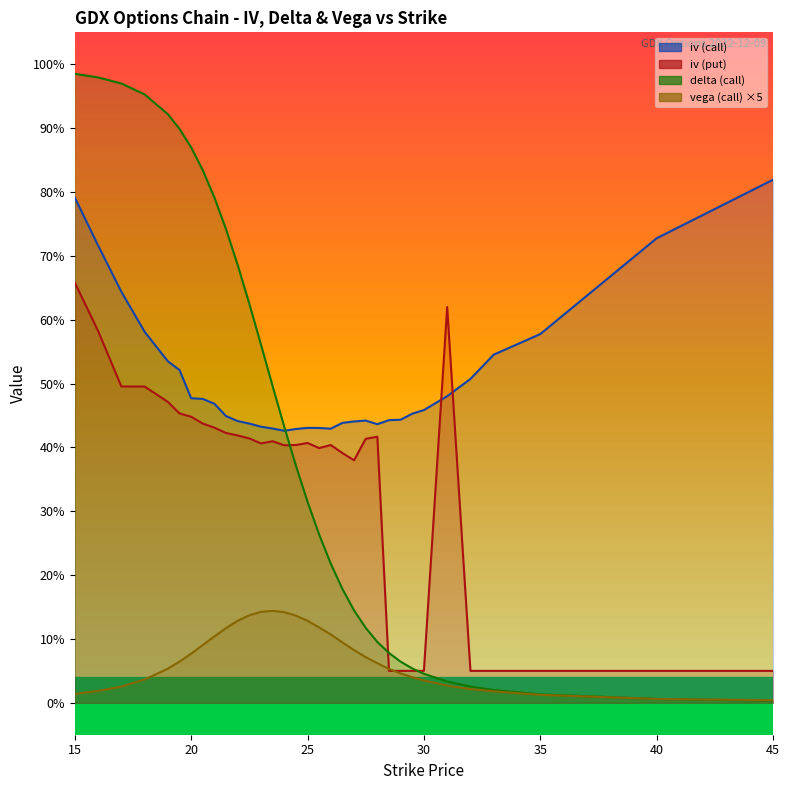

At how many categories does at least one series exceed 0?

33